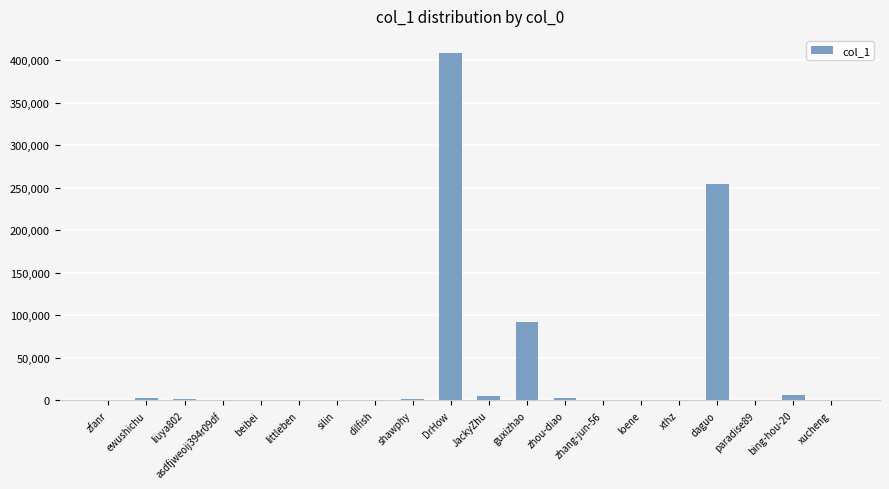

At which category does the chart reach its peak across all series?

DrHow